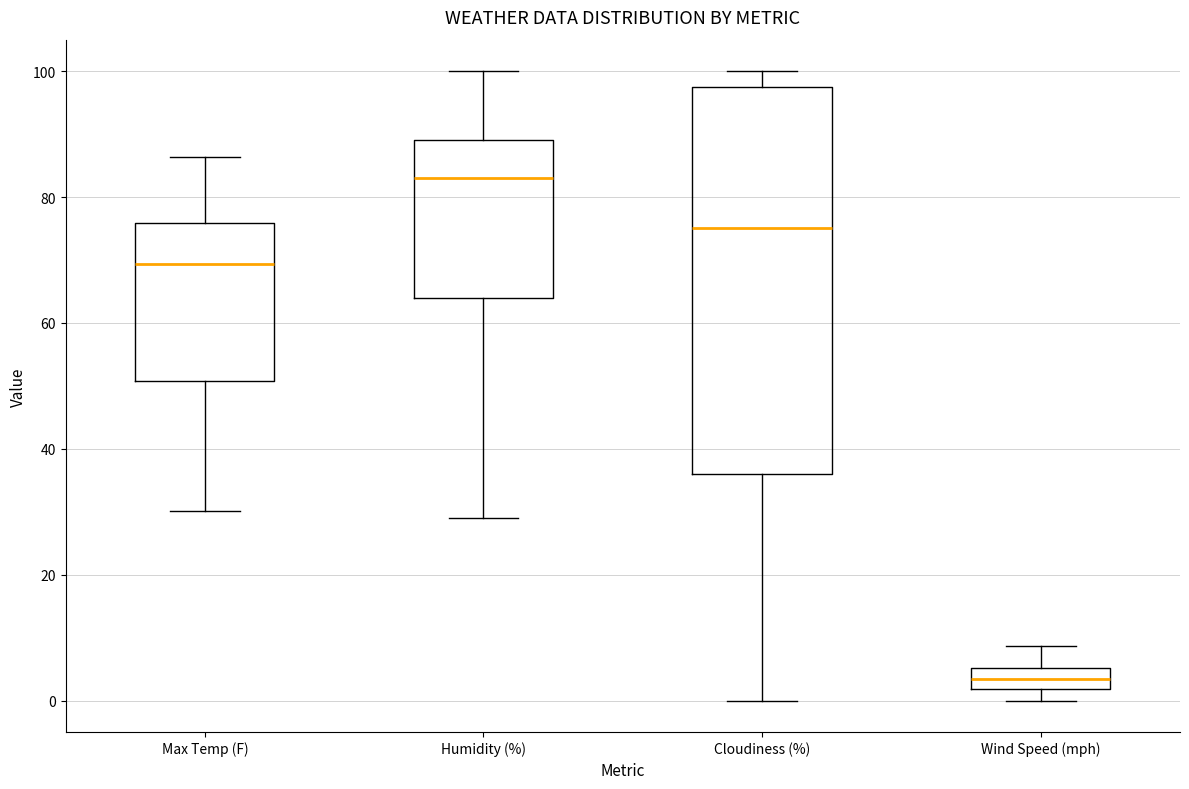

Which box's median line is the highest?

Humidity (%)